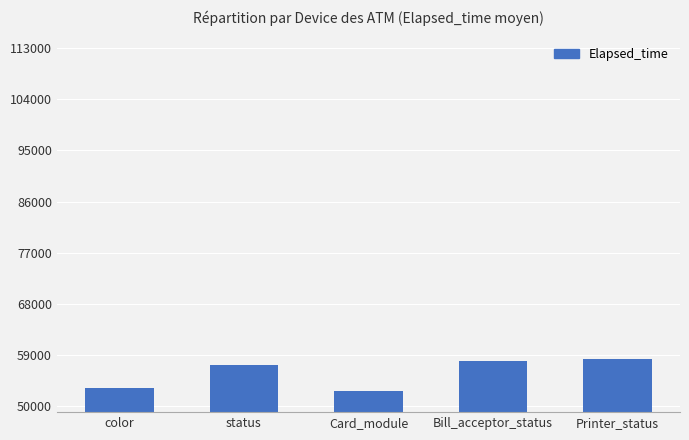

True or false: the data shows 58360 at Printer_status.

True